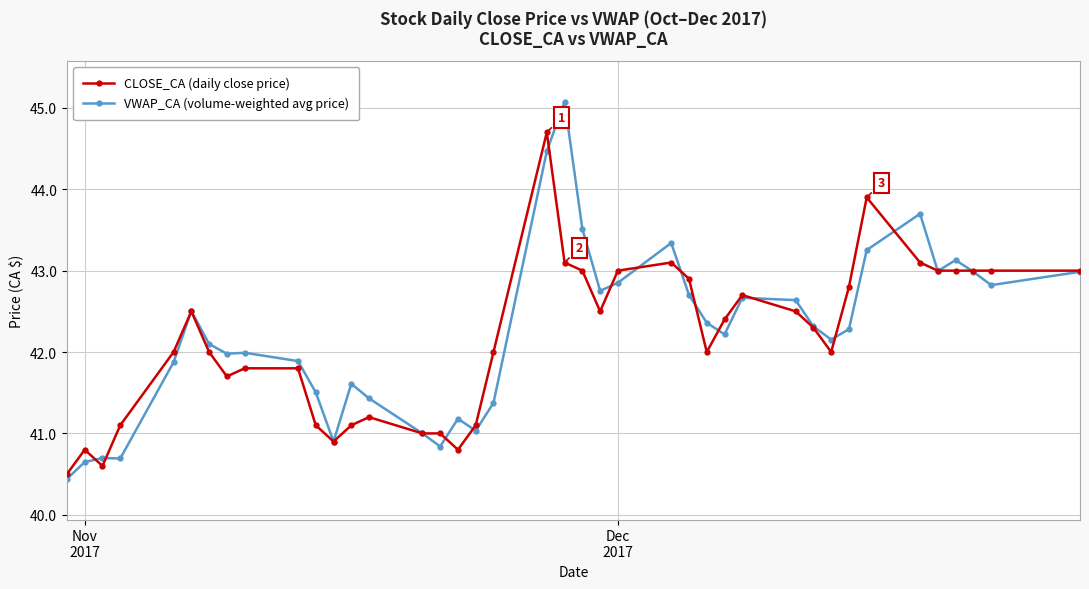

Which series has the largest total across all categories?

VWAP_CA (volume-weighted avg price)